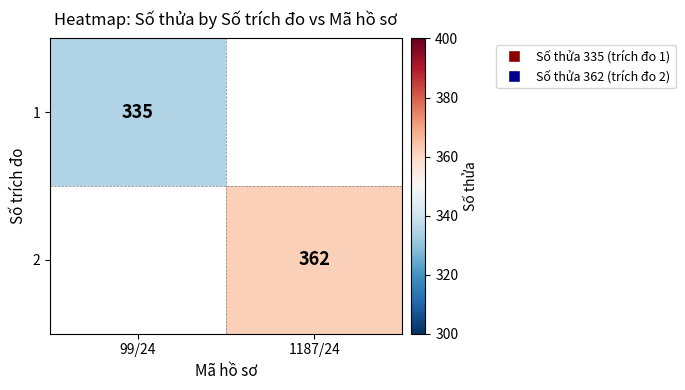

True or false: 2 has a value of 362 at 1187/24.

True